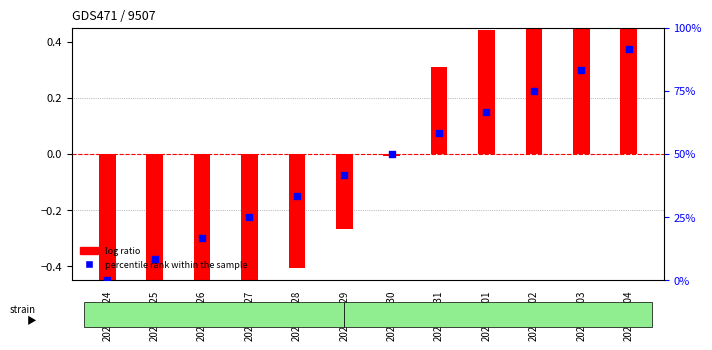

What is the ratio of the value at 2020-03-28 to the value at 2020-04-01?

0.5